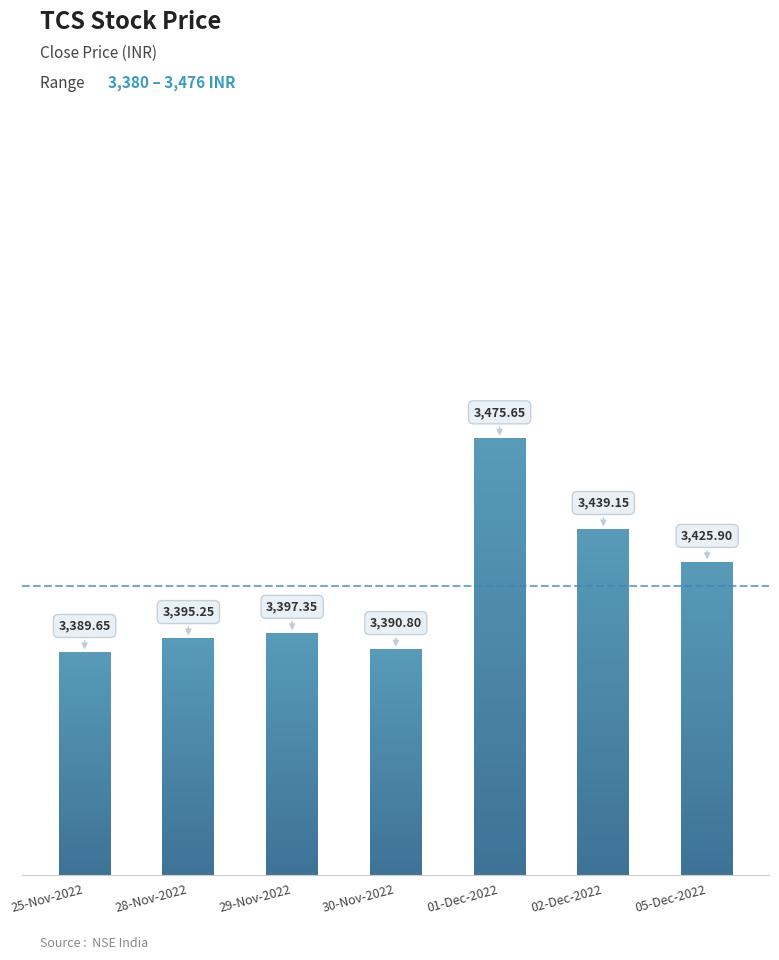

True or false: the data shows 5059.6 at 29-Nov-2022.

False